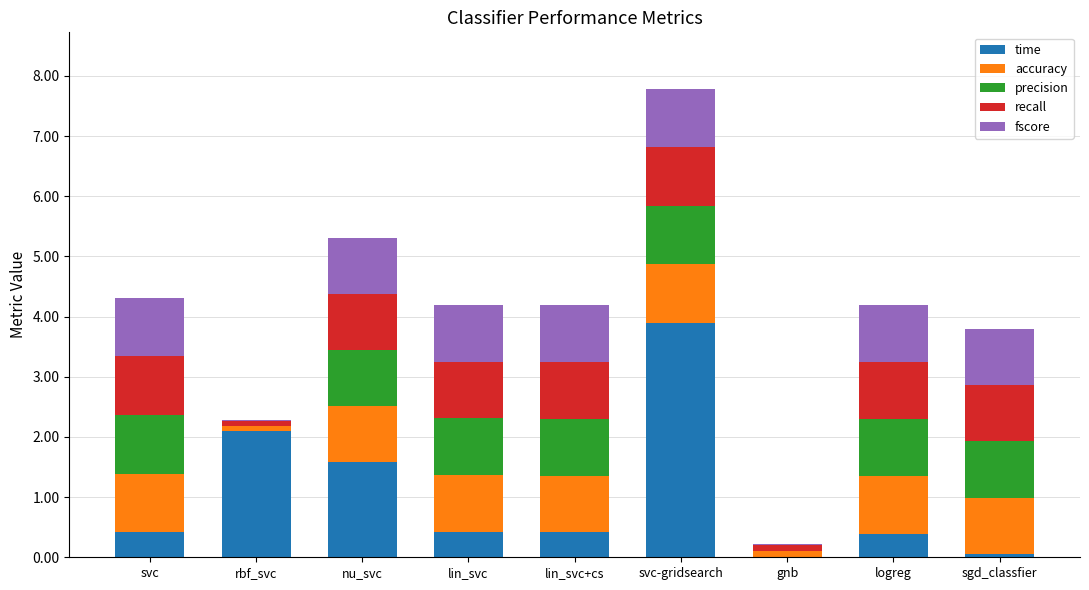

Which category has the highest value in the time series?

svc-gridsearch